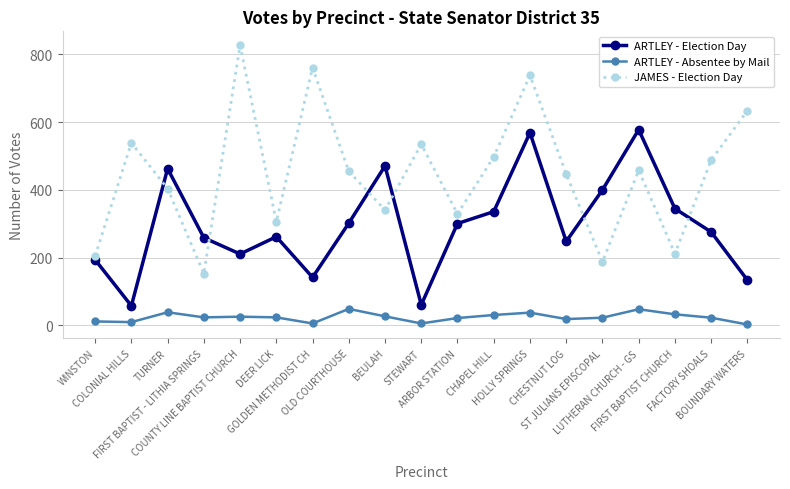

What are all the series names shown in the legend?

ARTLEY - Election Day, ARTLEY - Absentee by Mail, JAMES - Election Day